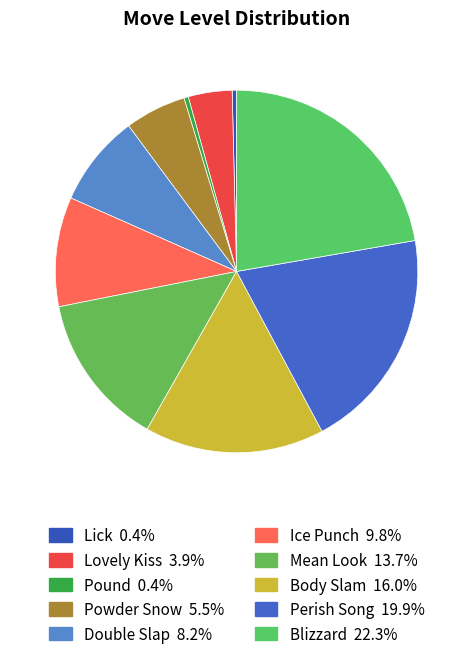

How many segments does this pie chart have?

10